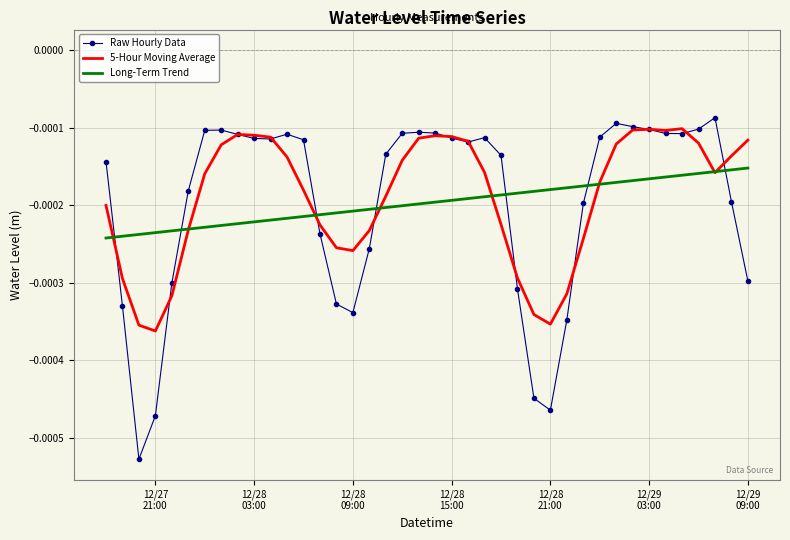

Rank the series by their maximum value, from lowest to highest.

Long-Term Trend, 5-Hour Moving Average, Raw Hourly Data